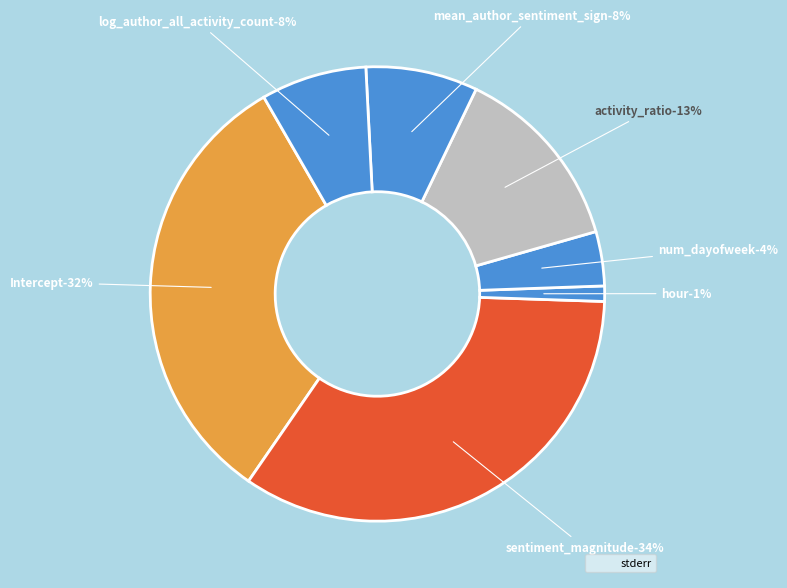

What is the change in value from num_dayofweek to activity_ratio?

+0.1